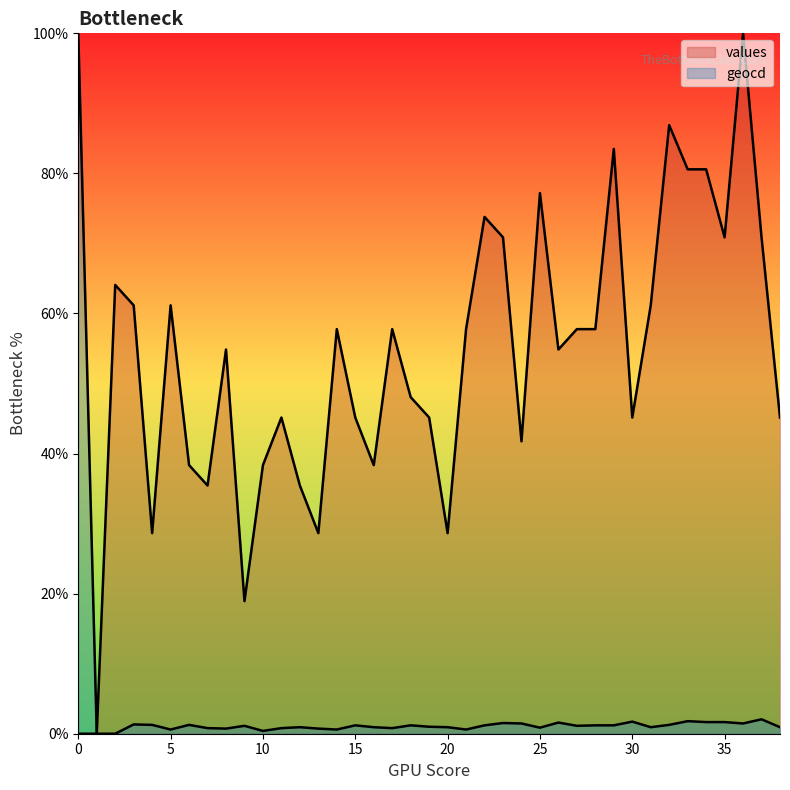

What is the value of the geocd point at the 37th from the left?

1.5